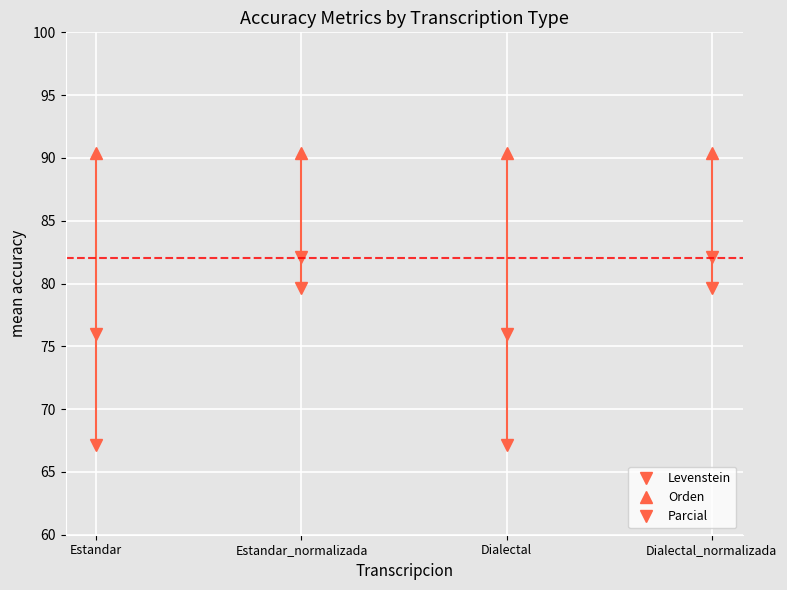

True or false: Orden has a value of 33.4 at Dialectal_normalizada.

False